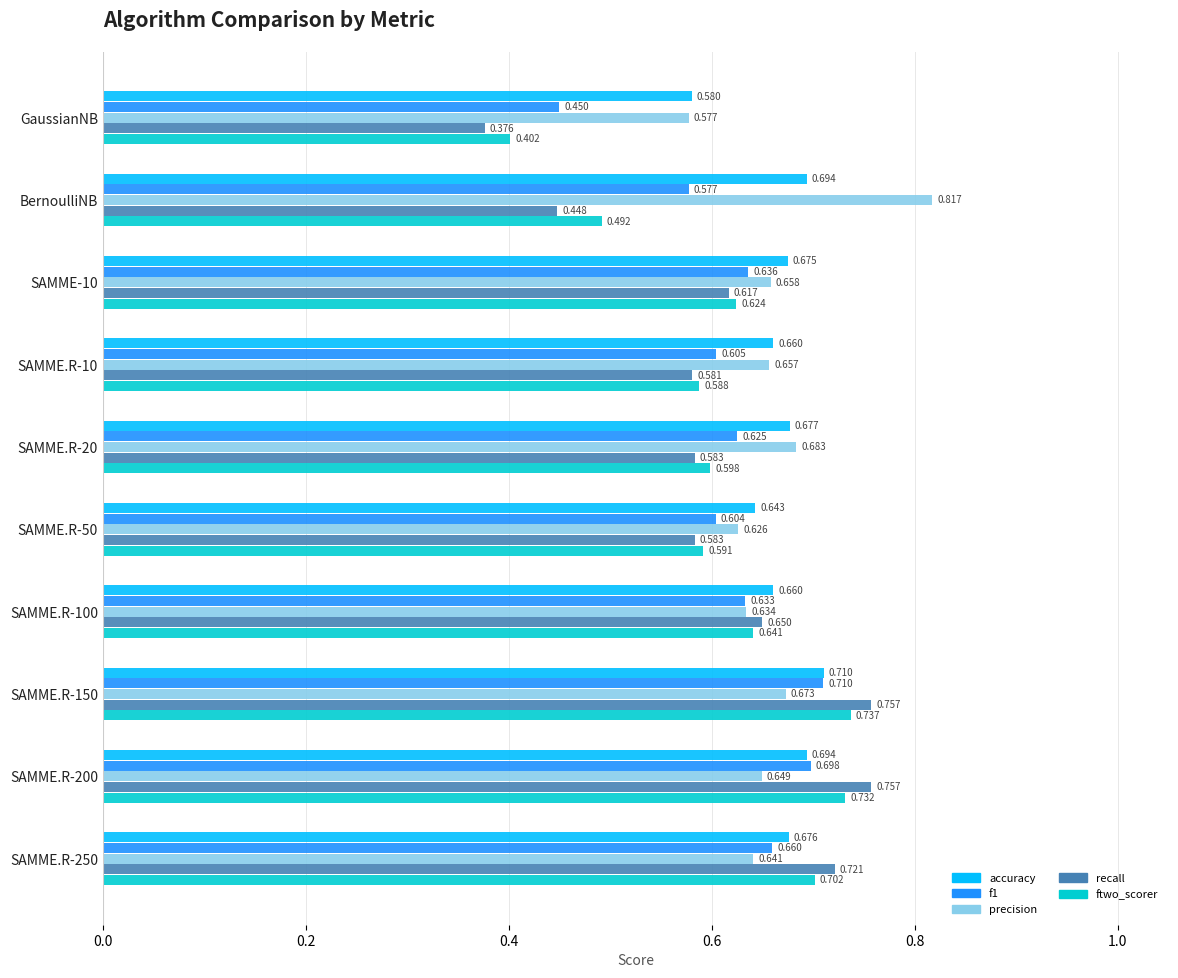

Which series has the largest range (max minus min)?

recall